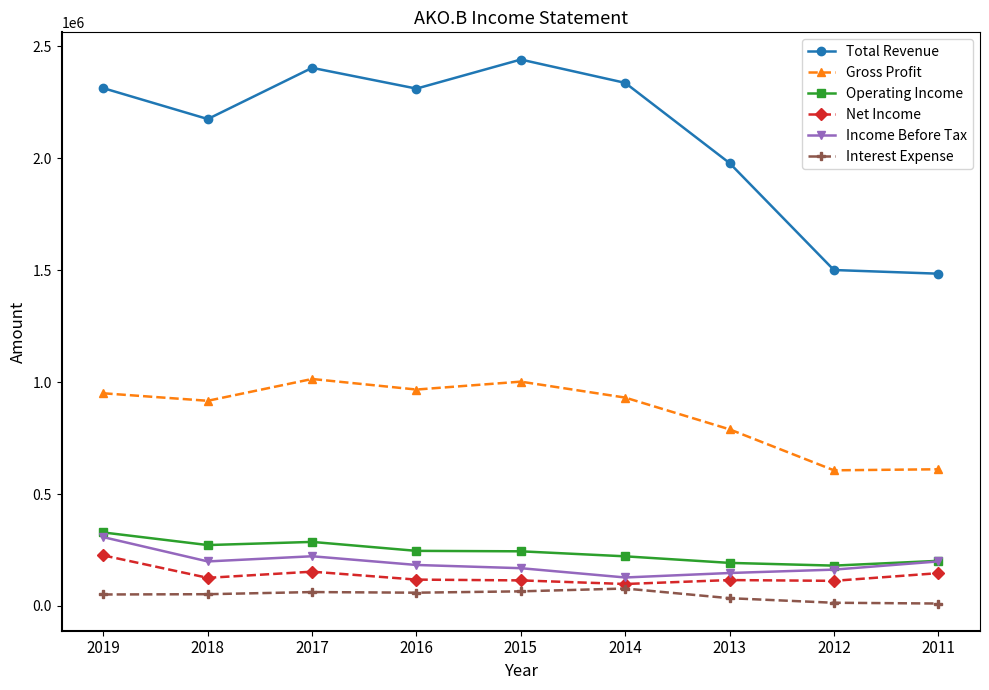

What is the average value of the Operating Income series?

241378